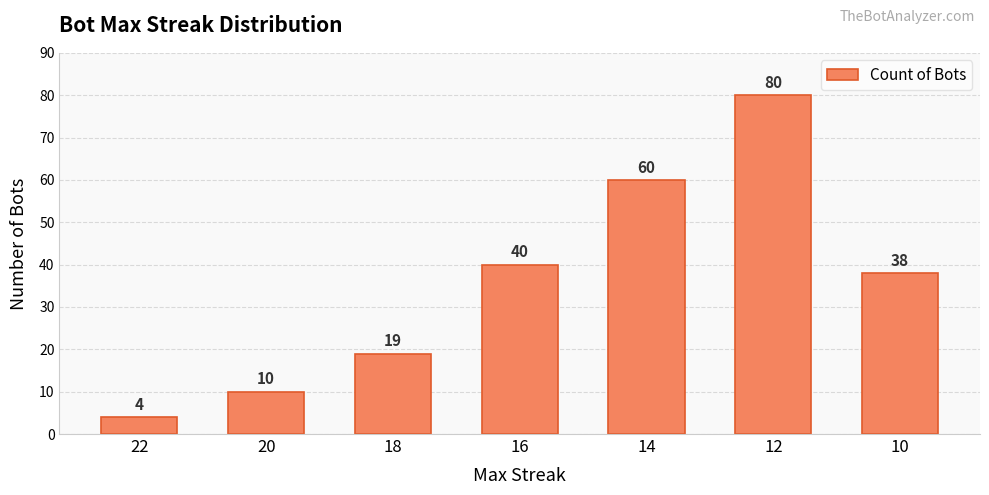

What is the value of the 5th bar from the left?

60